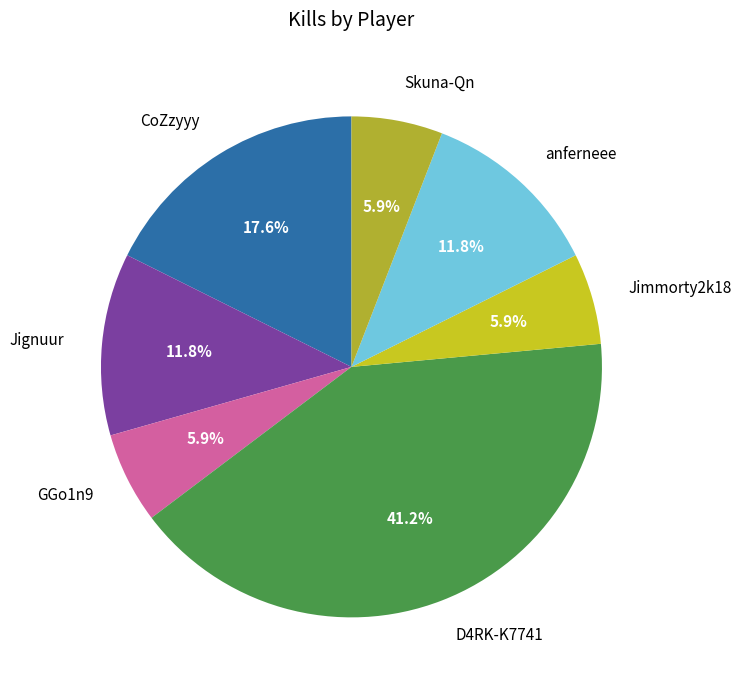

What percentage is NOT represented by Skuna-Qn?

94.1%